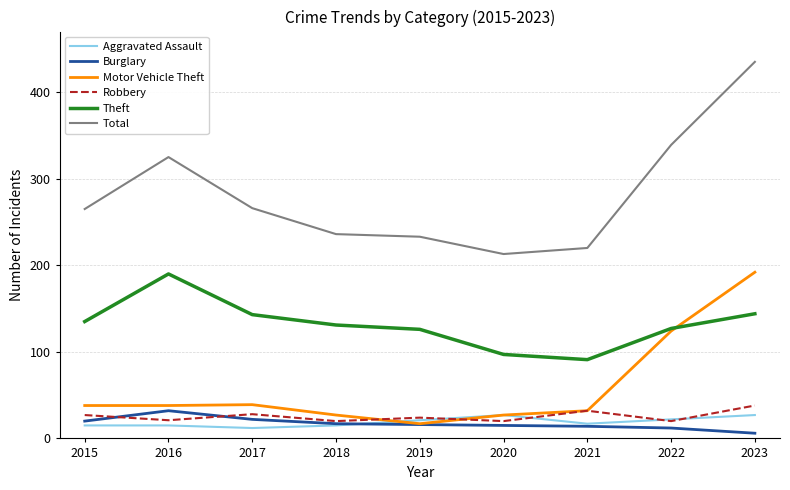

True or false: Aggravated Assault and Total intersect in this chart.

False